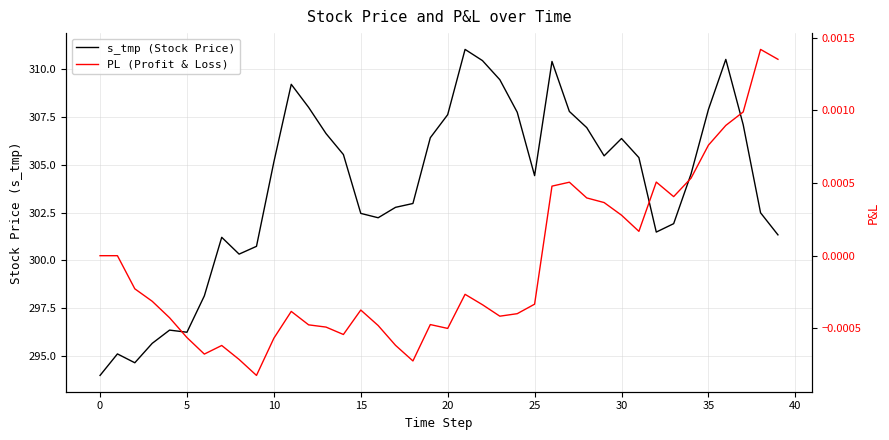

True or false: PL (Profit & Loss) and s_tmp (Stock Price) intersect in this chart.

False